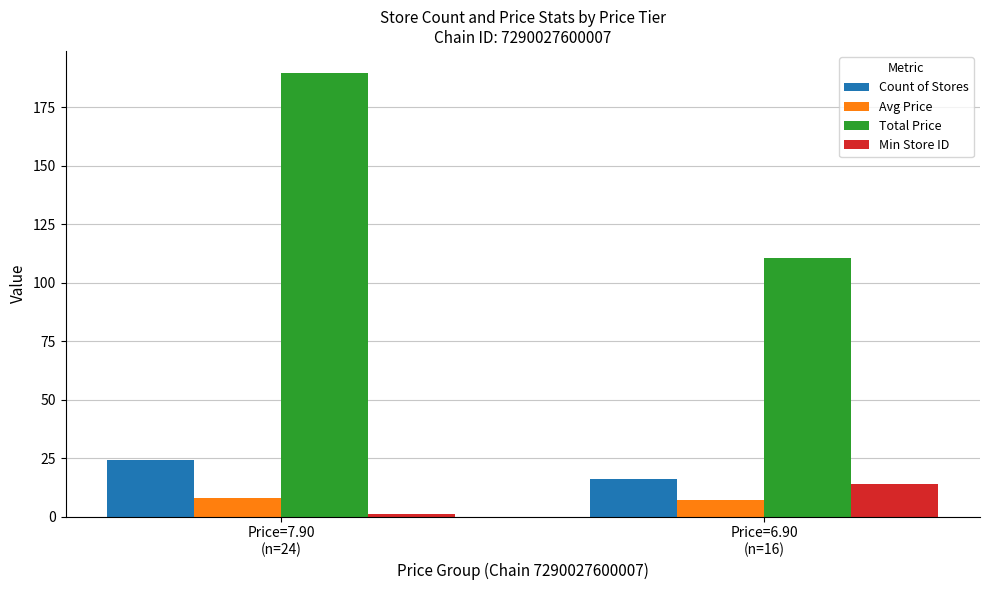

Rank the categories by Count of Stores value from lowest to highest.

Price=6.90
(n=16), Price=7.90
(n=24)